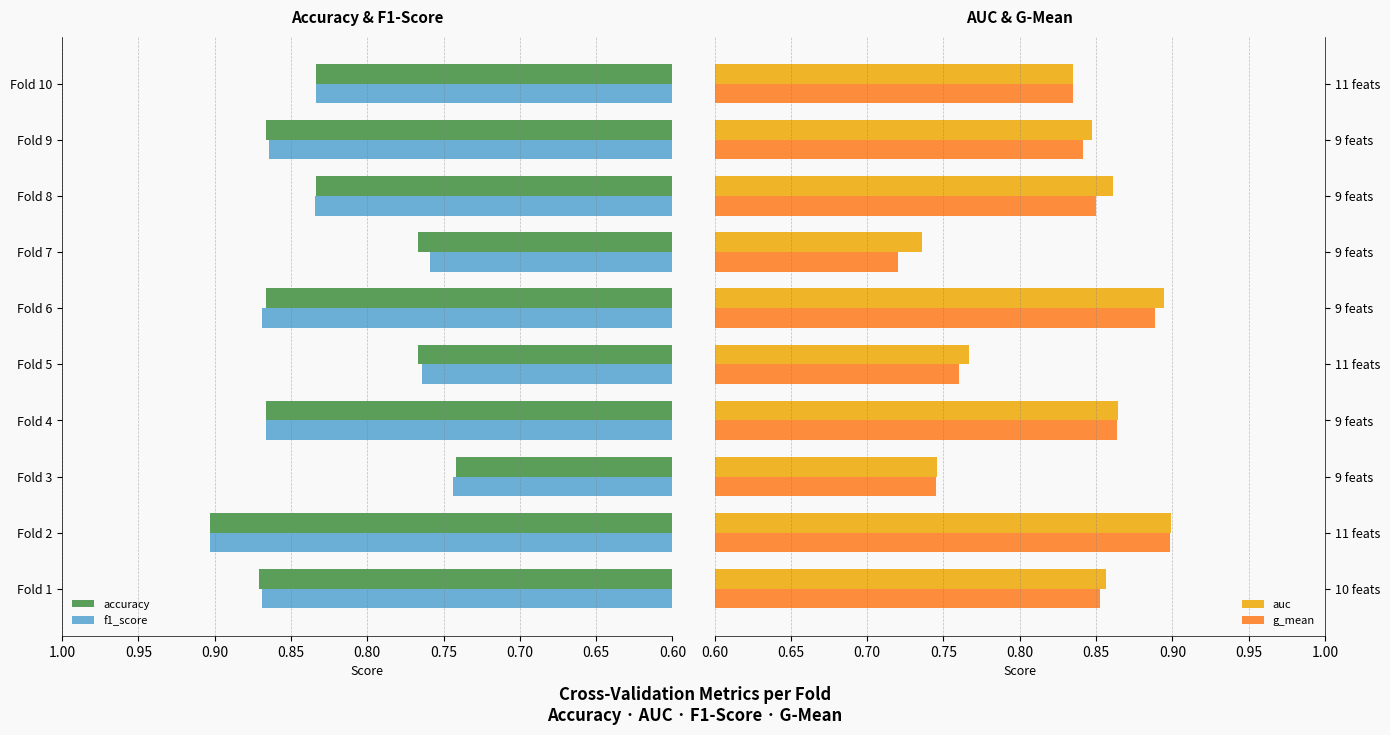

What is the difference between the maximum and minimum values in the g_mean series?

0.2